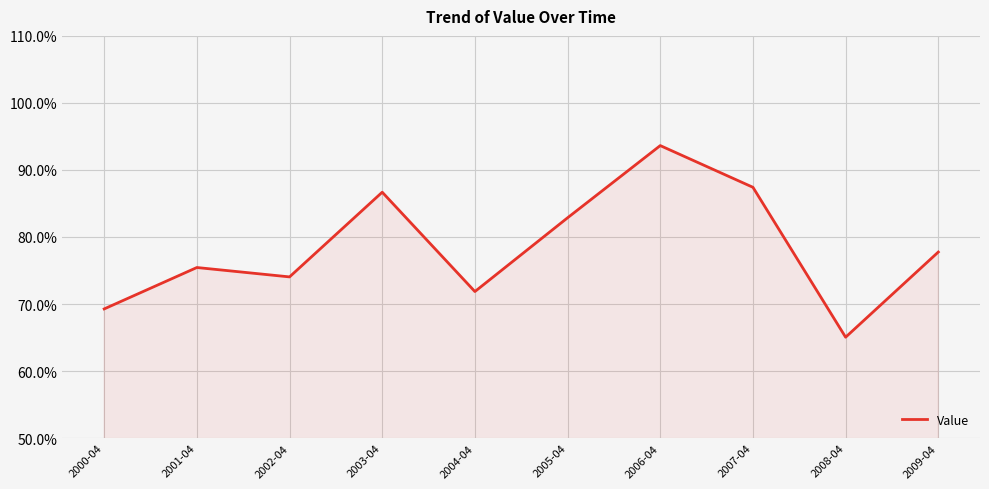

At which category does the data reach its first local peak?

2001-04